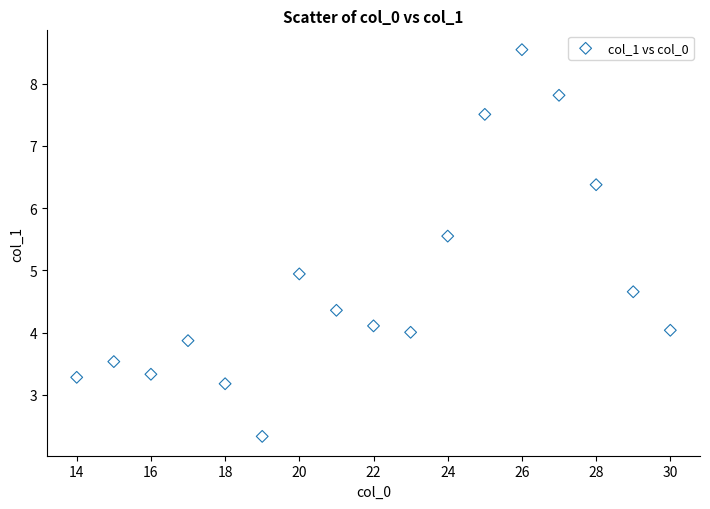

What is the range of Y values (max minus min)?

6.2